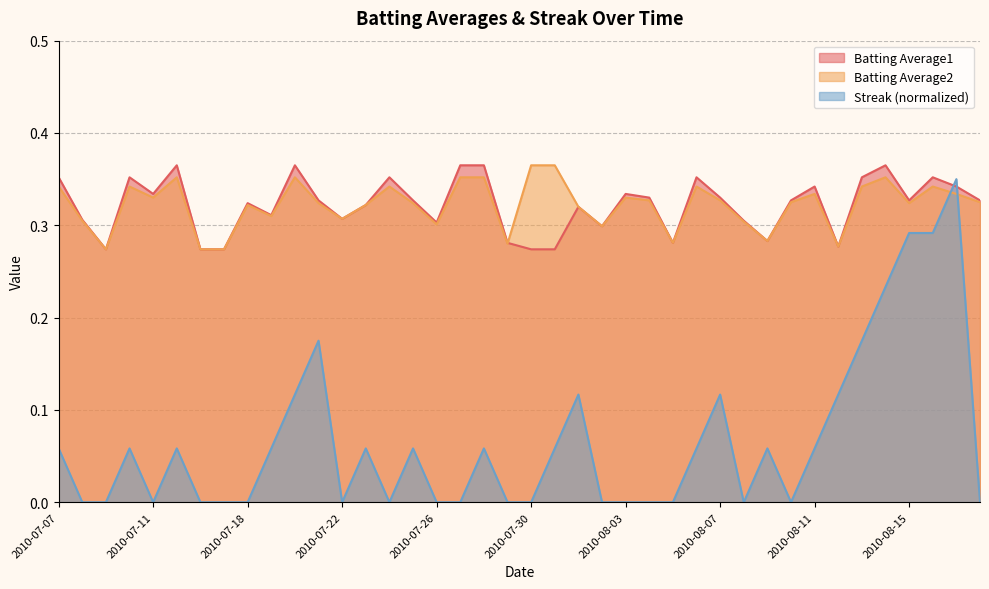

Which series changed the most between 2010-07-30 and 2010-08-06?

Batting Average1